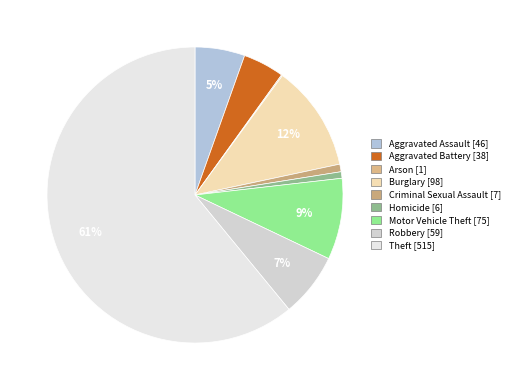

Which category has the biggest portion of the pie?

Theft